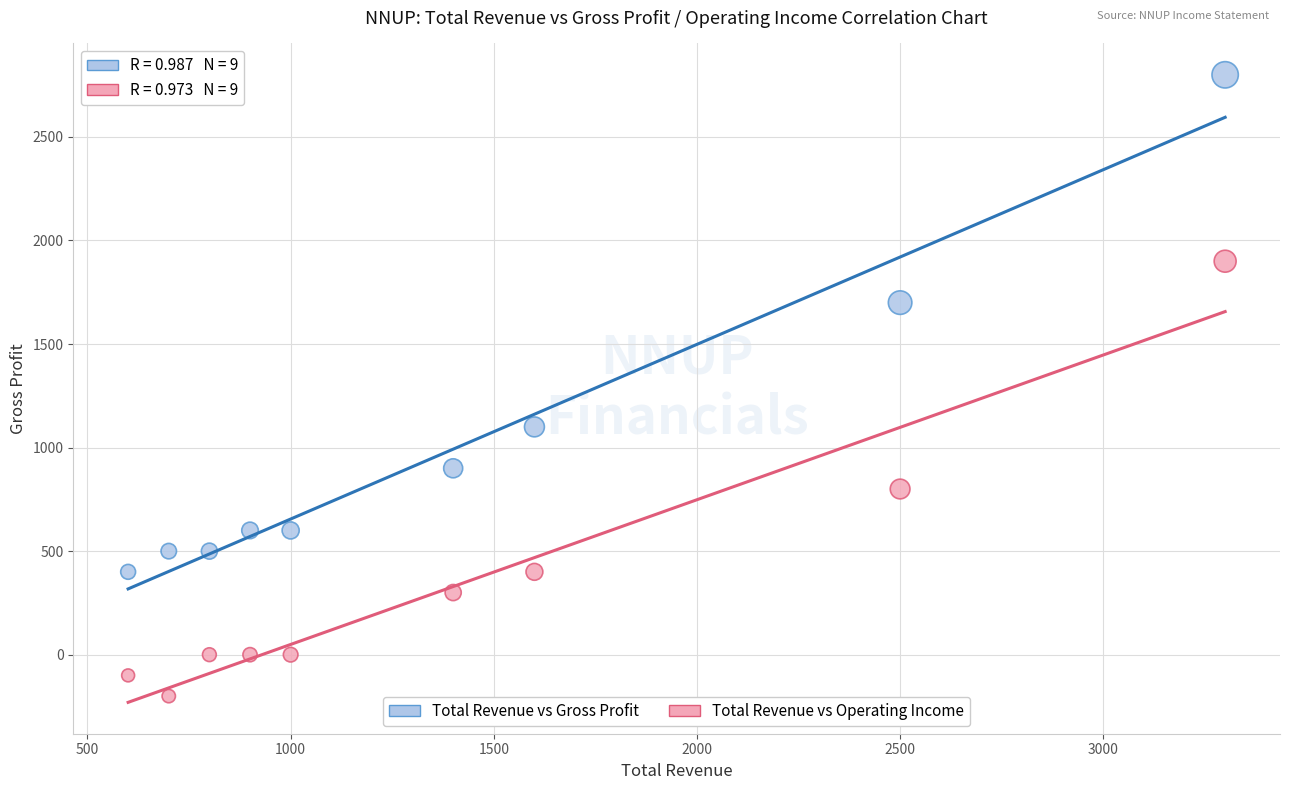

What is the X range (max minus min) for the scatter plot?

2700